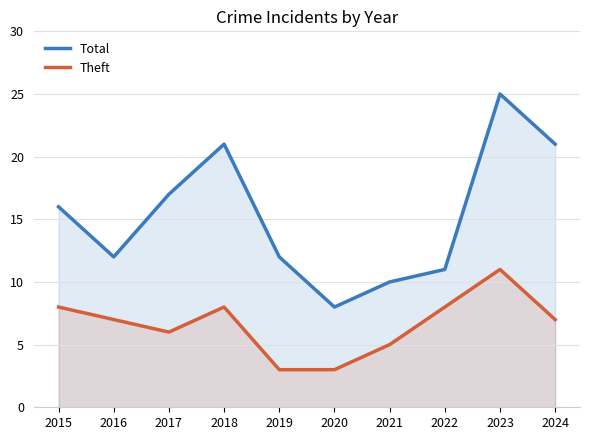

How many interior local peaks does the Theft series have?

2